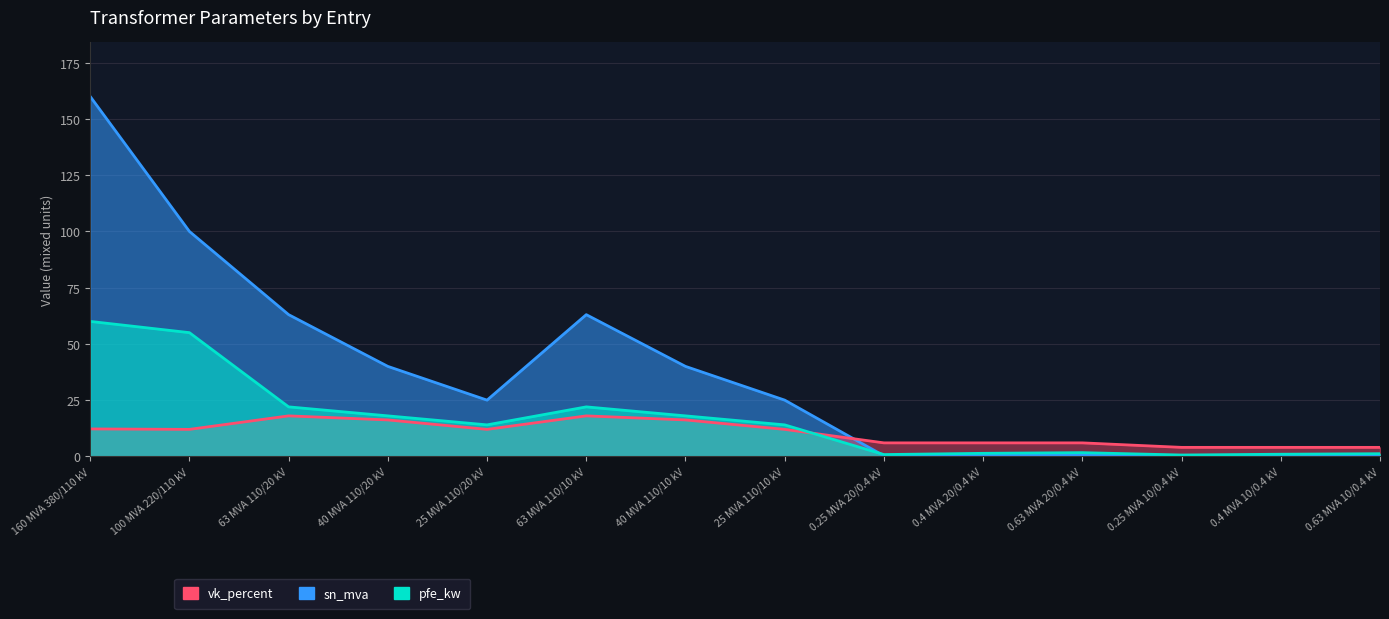

The value of vk_percent at 40 MVA 110/20 kV is 16.2. True or false?

True